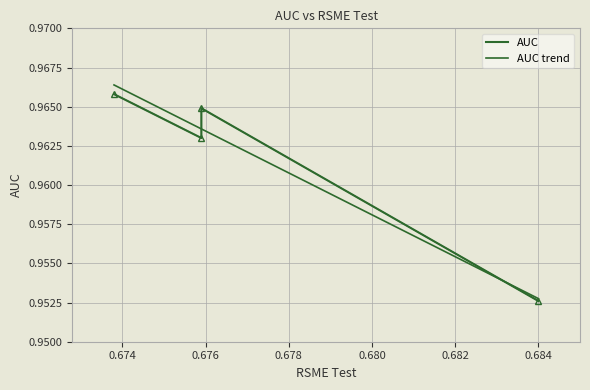

List the labels in order of value, smallest first.

0.684, 0.6759, 0.6759, 0.6738